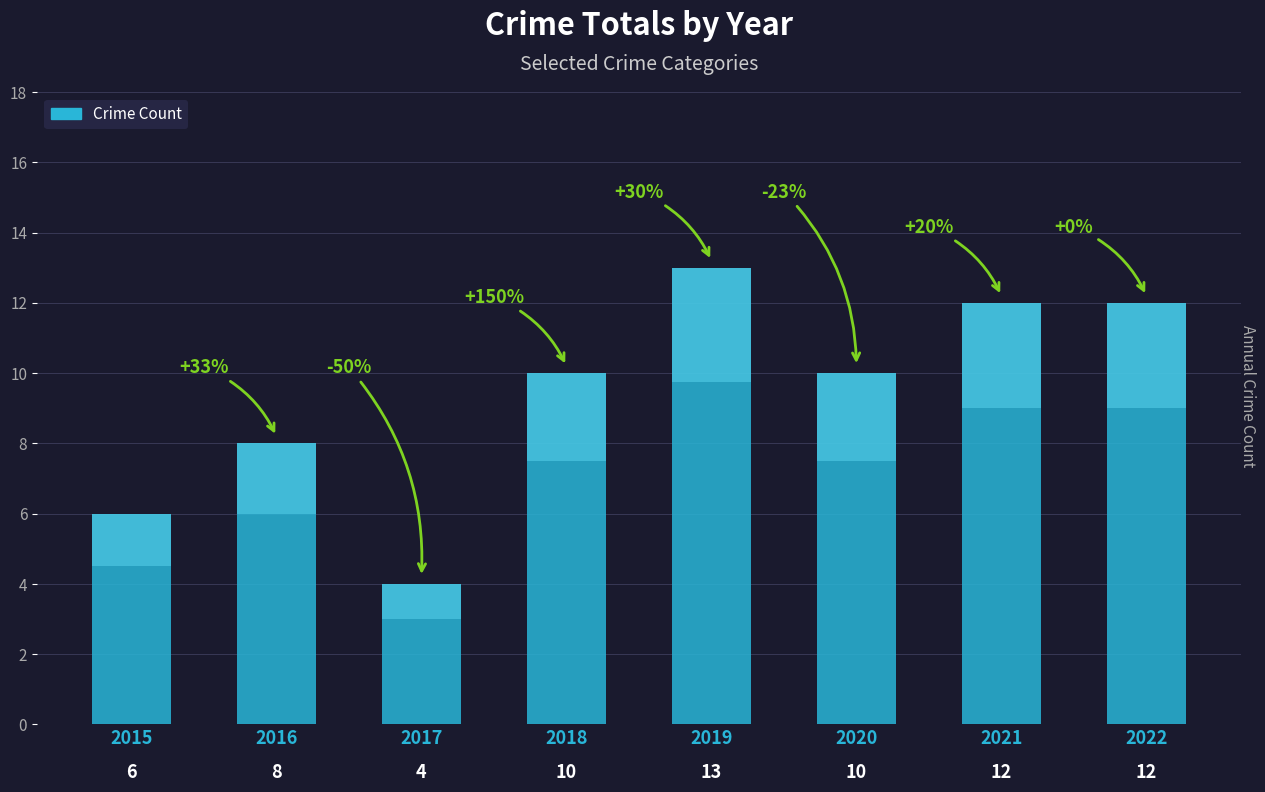

What is the smallest value displayed?

4